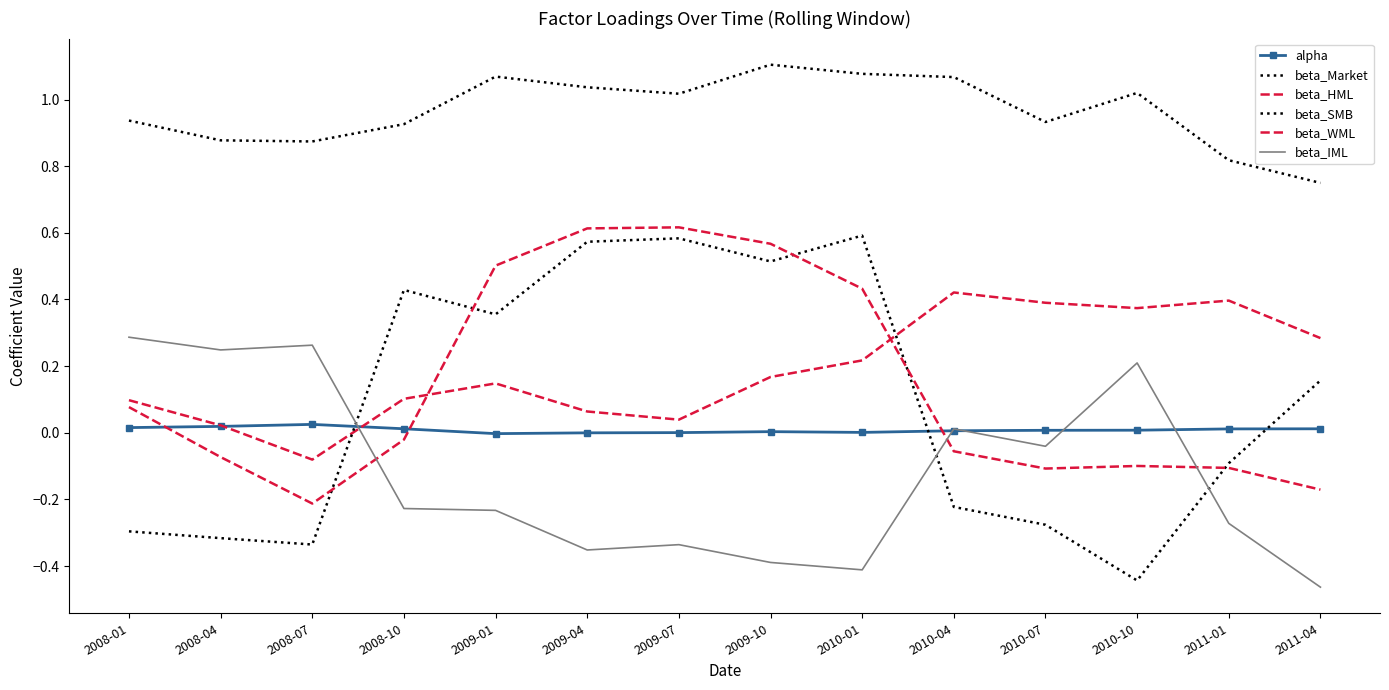

What is the average value of the beta_IML series?

-0.1